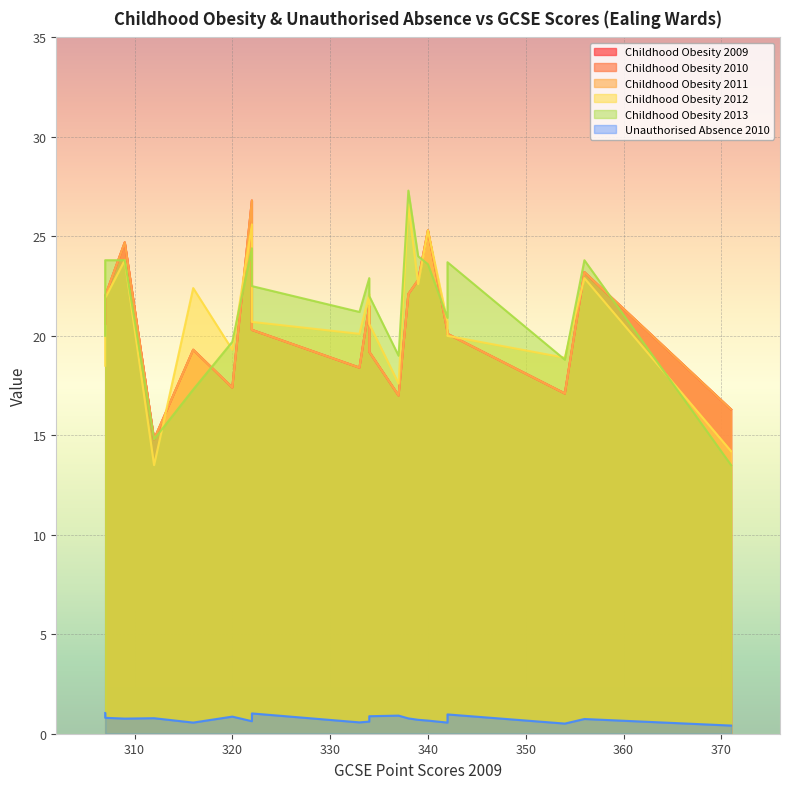

How many lines are shown in the chart?

6